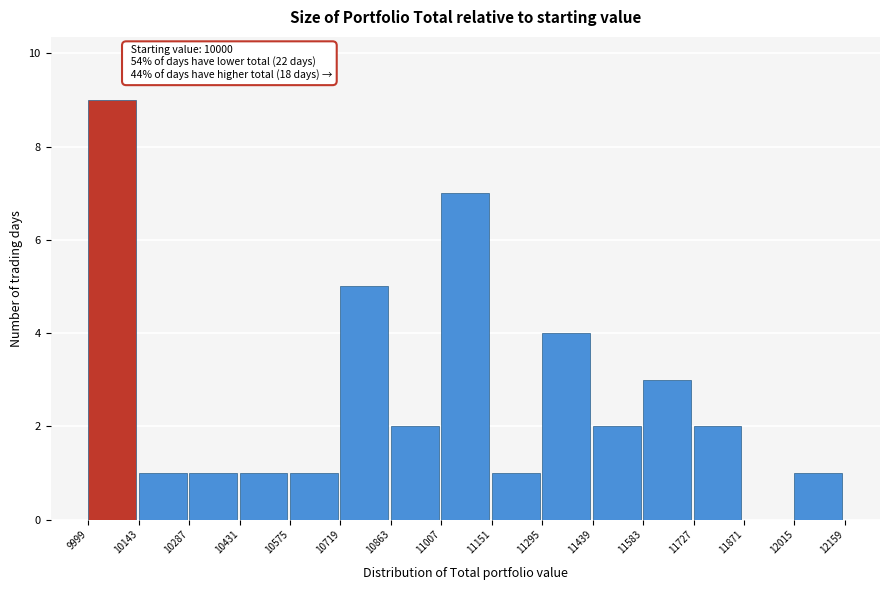

Over which range of the x-axis is the bar tallest?

9999 to 10143